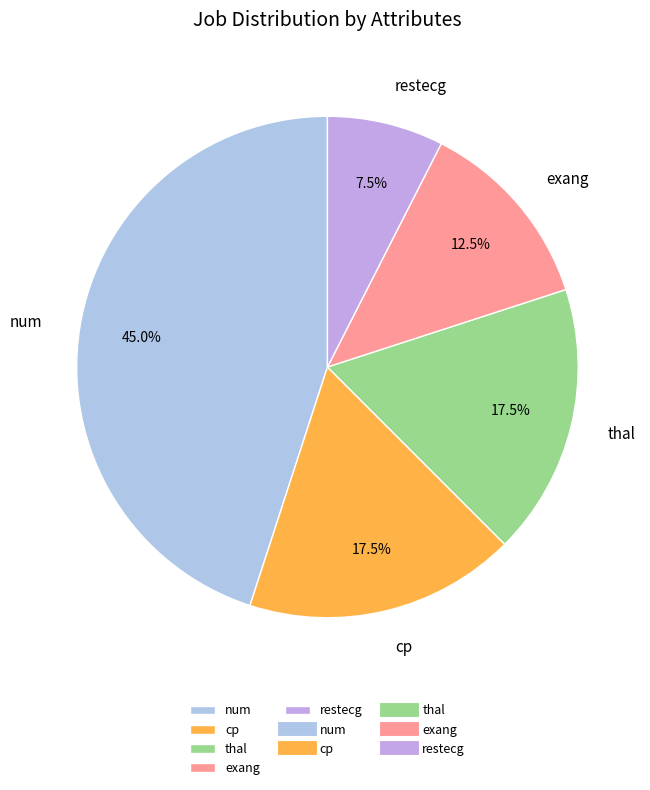

How many slices are in this pie chart?

5